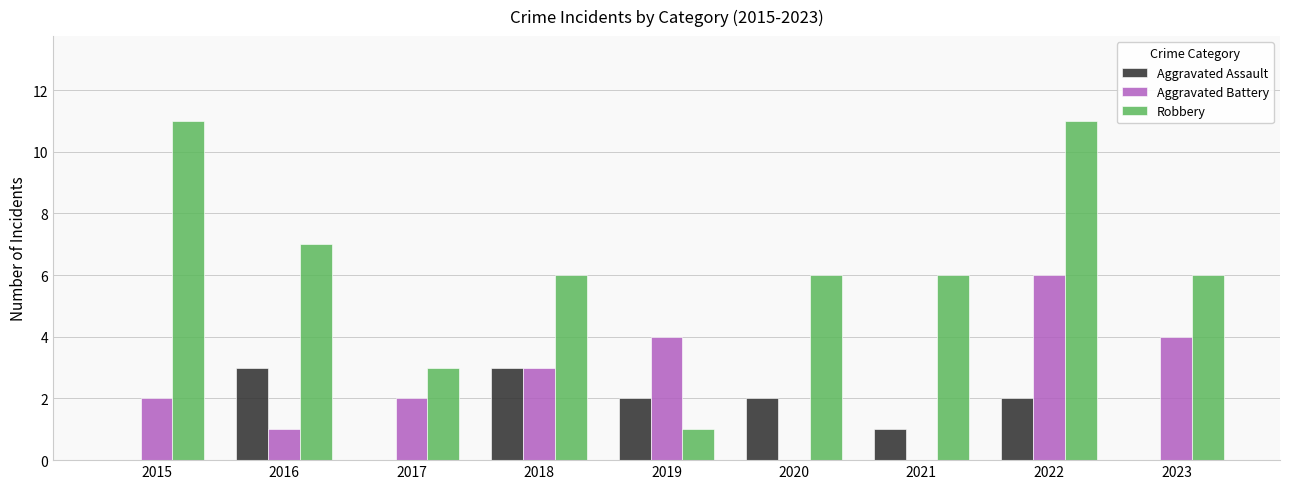

The value of Aggravated Battery at 2020 is 0. True or false?

True